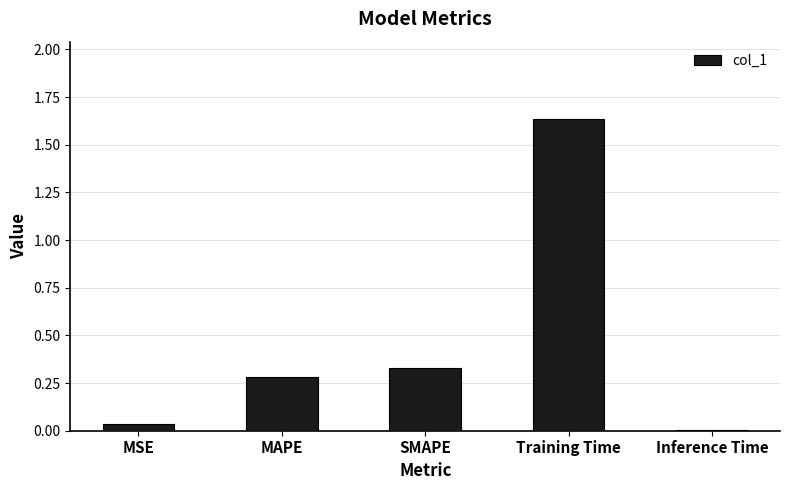

What position from the left is Inference Time?

5